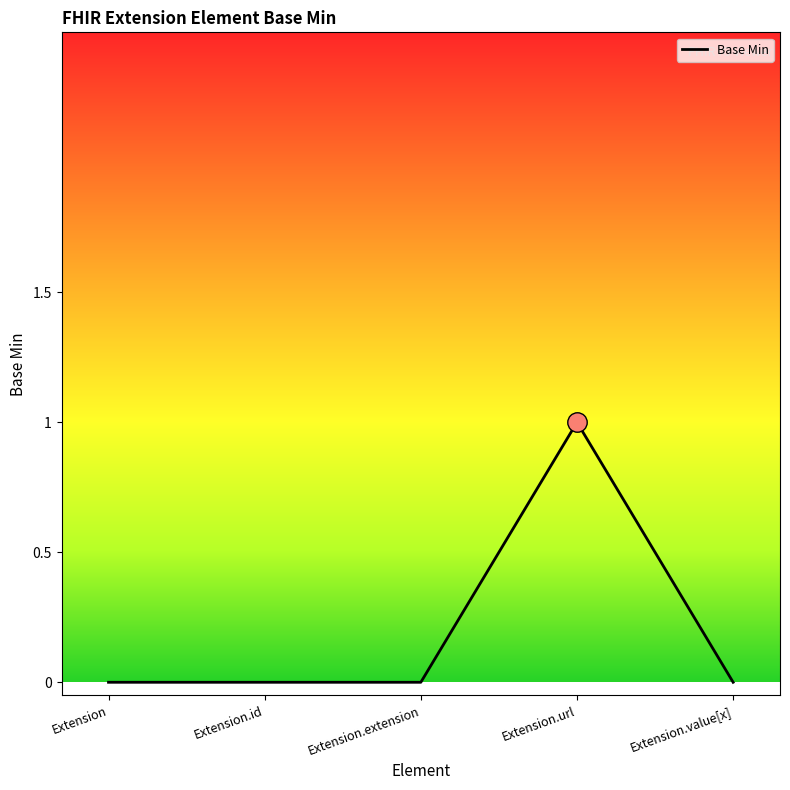

What position from the left is Extension.extension?

3